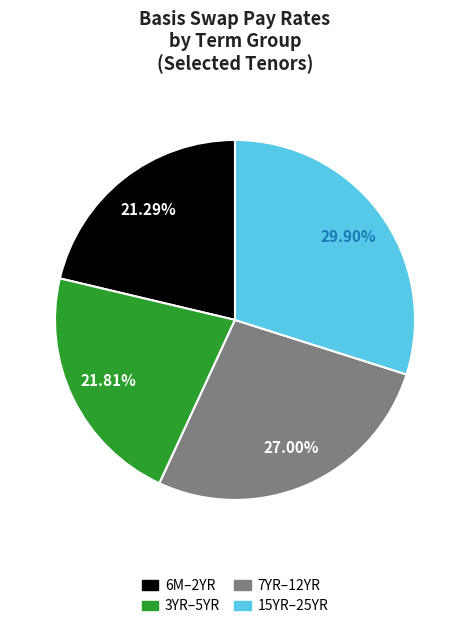

Is there a majority slice in this chart?

No